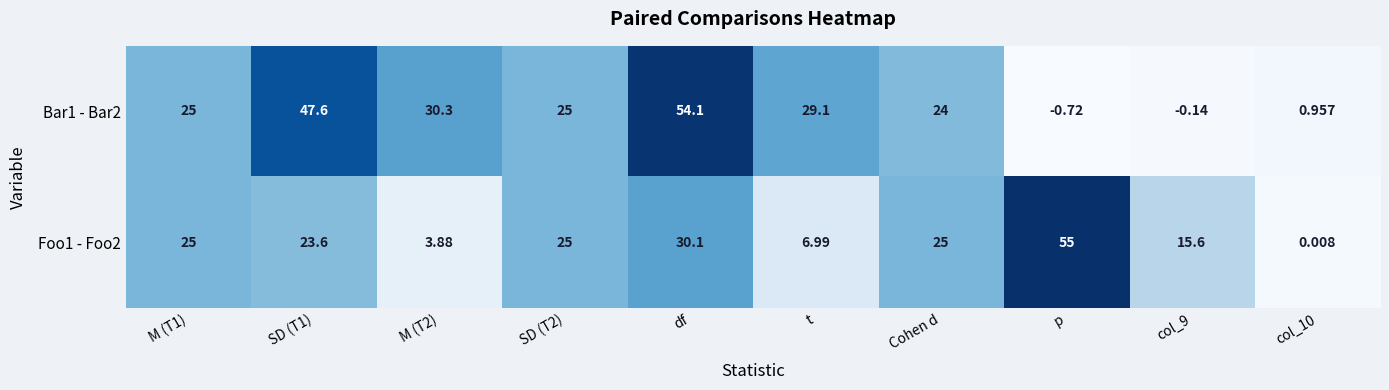

Is the value of Bar1 - Bar2 at p greater than the value of Foo1 - Foo2 at SD (T1)?

No